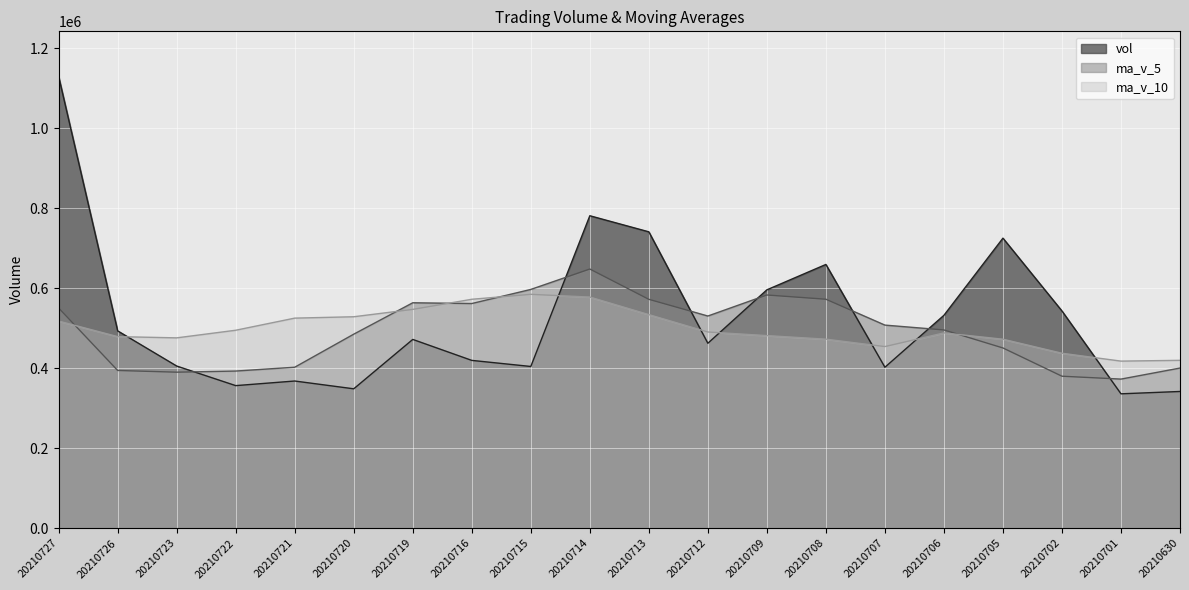

How many lines are shown in the chart?

3